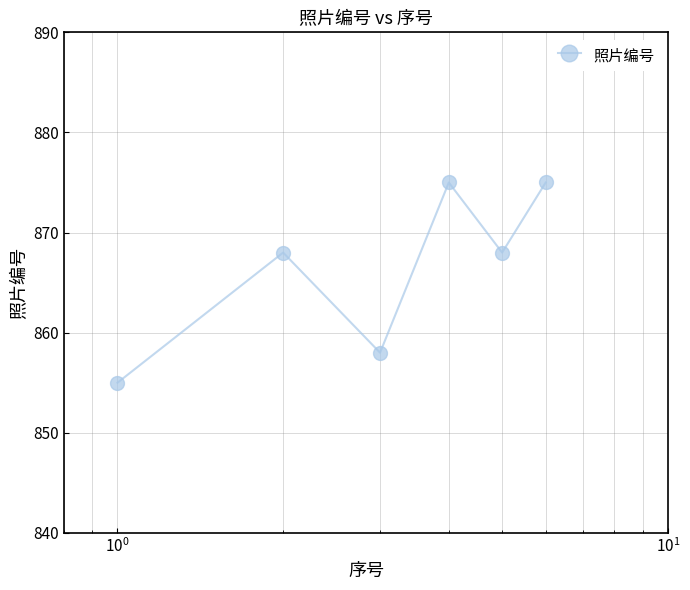

What is the value of the 3rd point from the left?

858